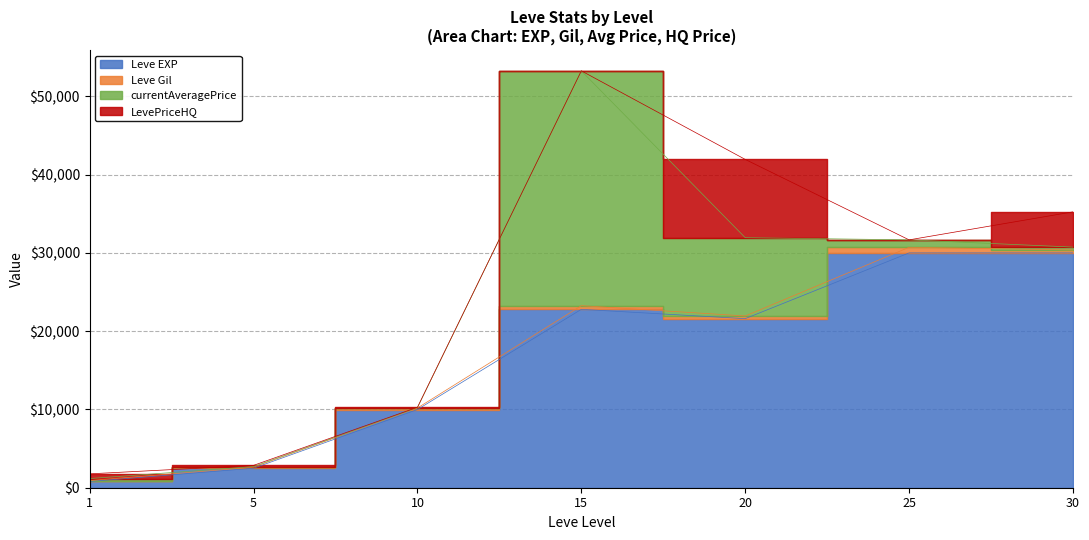

How many lines are shown in the chart?

4